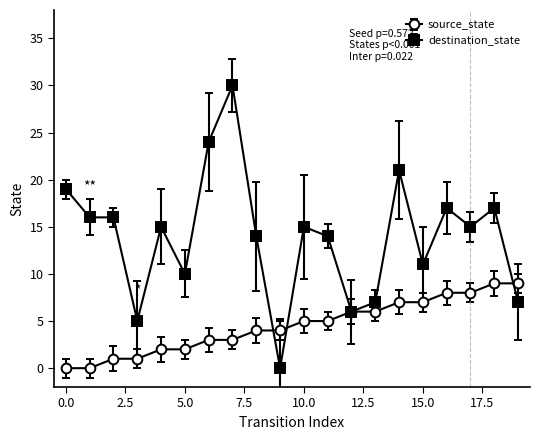

After their last crossing, which series has the higher values: destination_state or source_state?

source_state